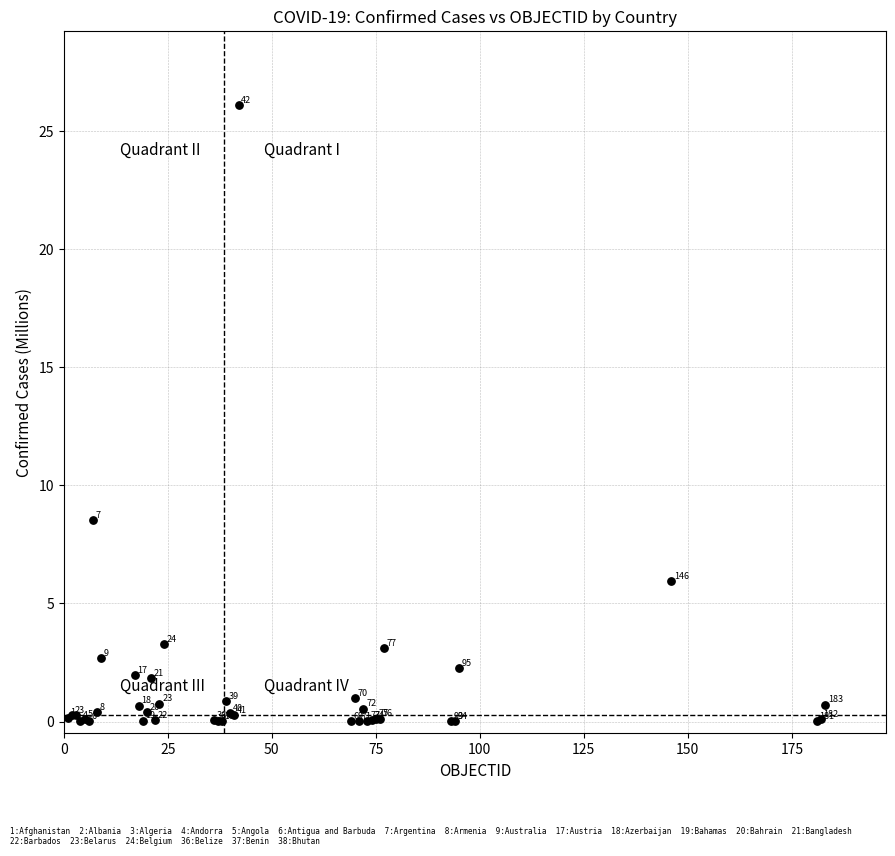

What Y value in the scatter plot is closest to 13?

8.5